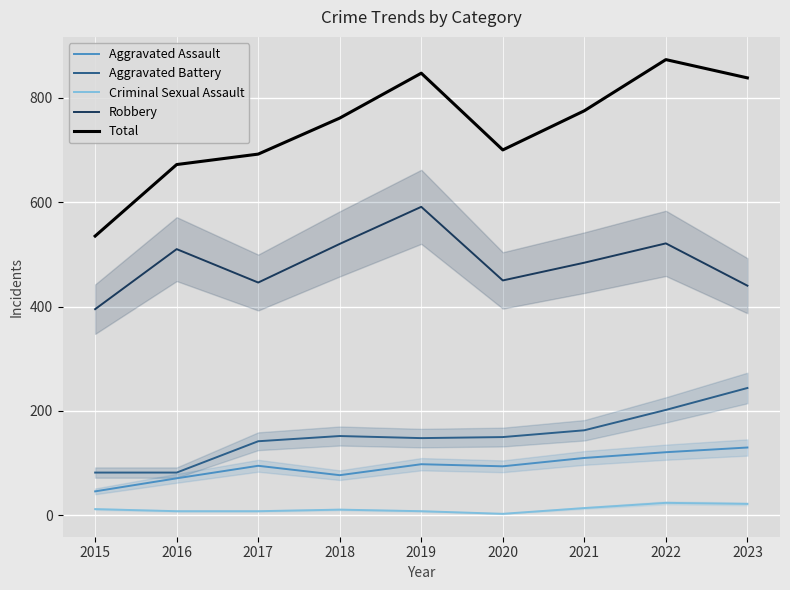

What is the value of the Robbery point at the 4th from the left?

520